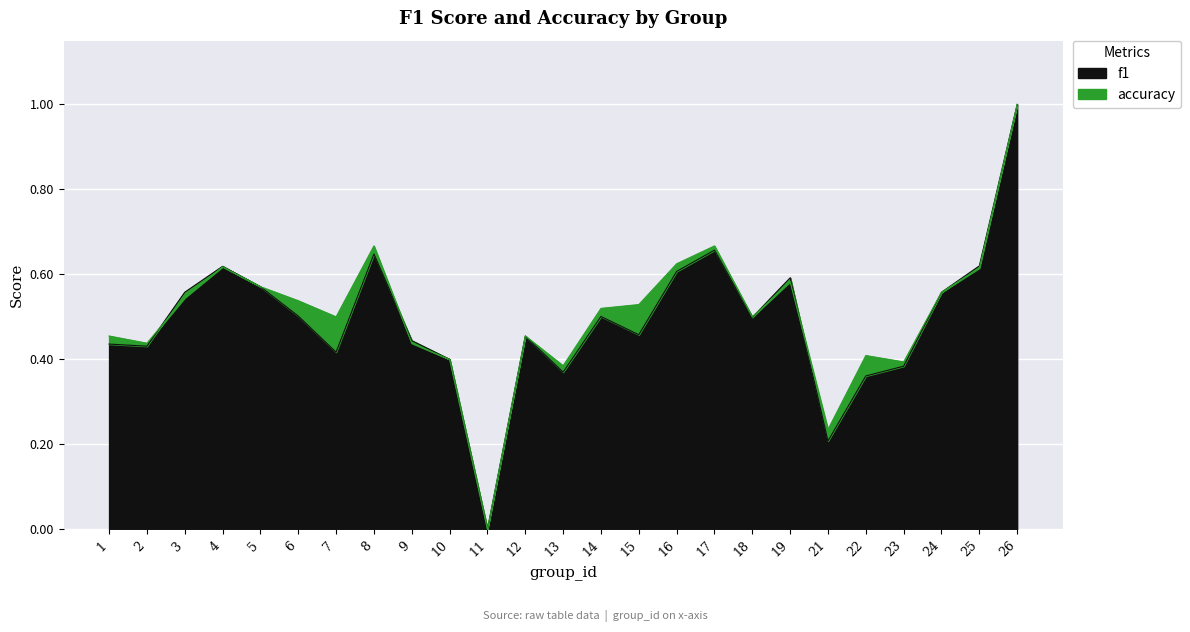

What are all the series names shown in the legend?

f1, accuracy